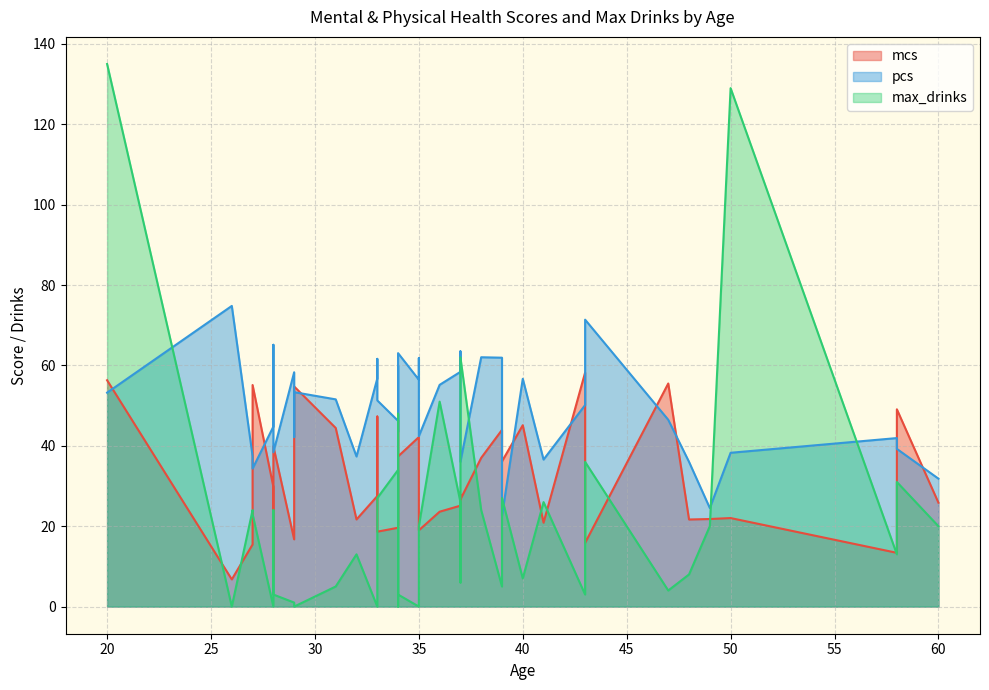

Which series changed the most between 58 and 40?

max_drinks